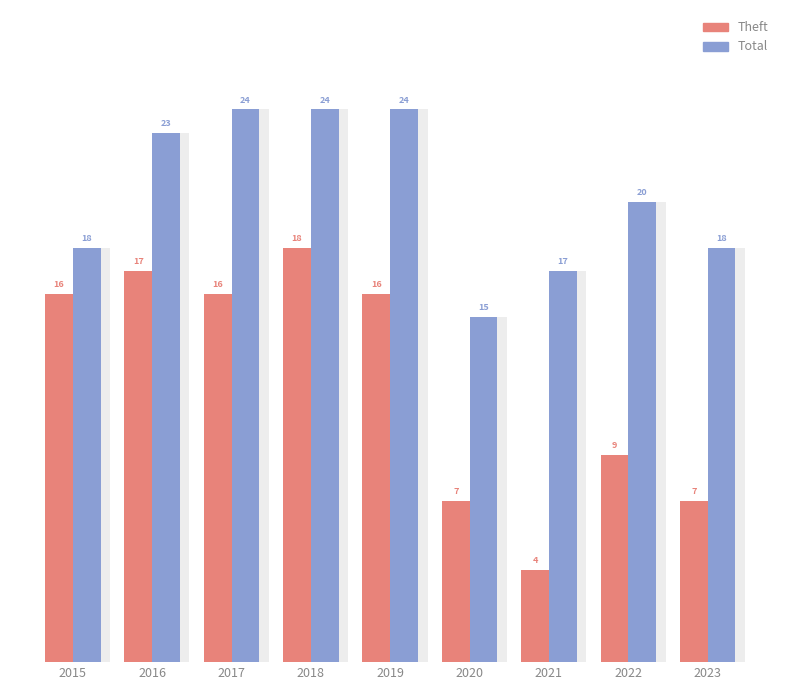

Which category has the highest value across all series?

2017